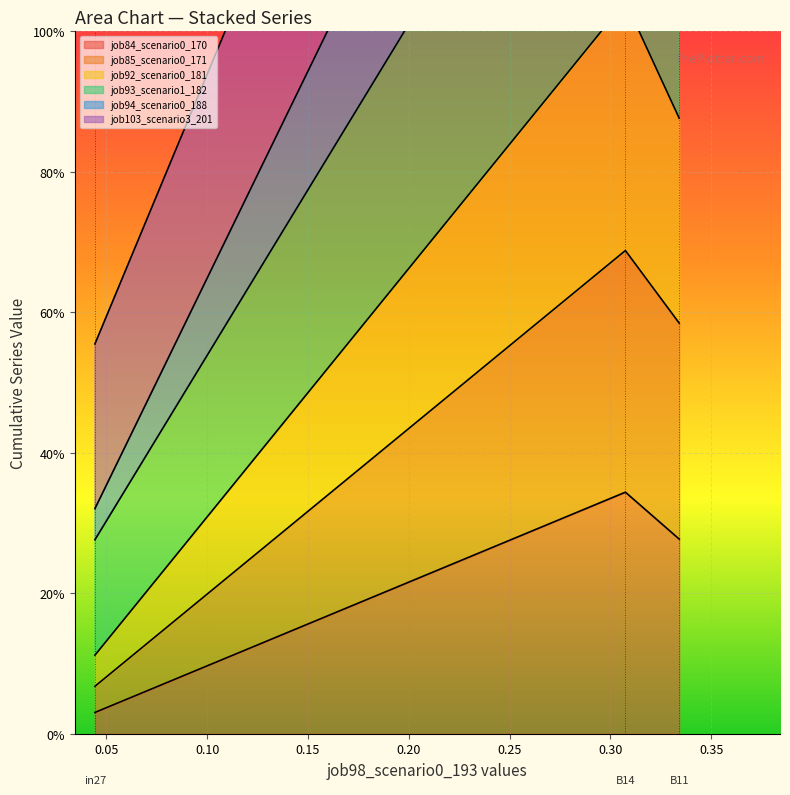

The value of job85_scenario0_171 at B14 is 1.1. True or false?

False